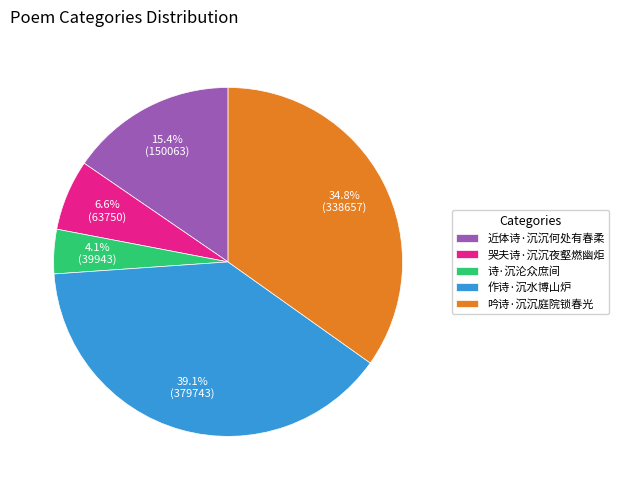

To the nearest percent, what is the difference between the largest and smallest slice percentages?

35%